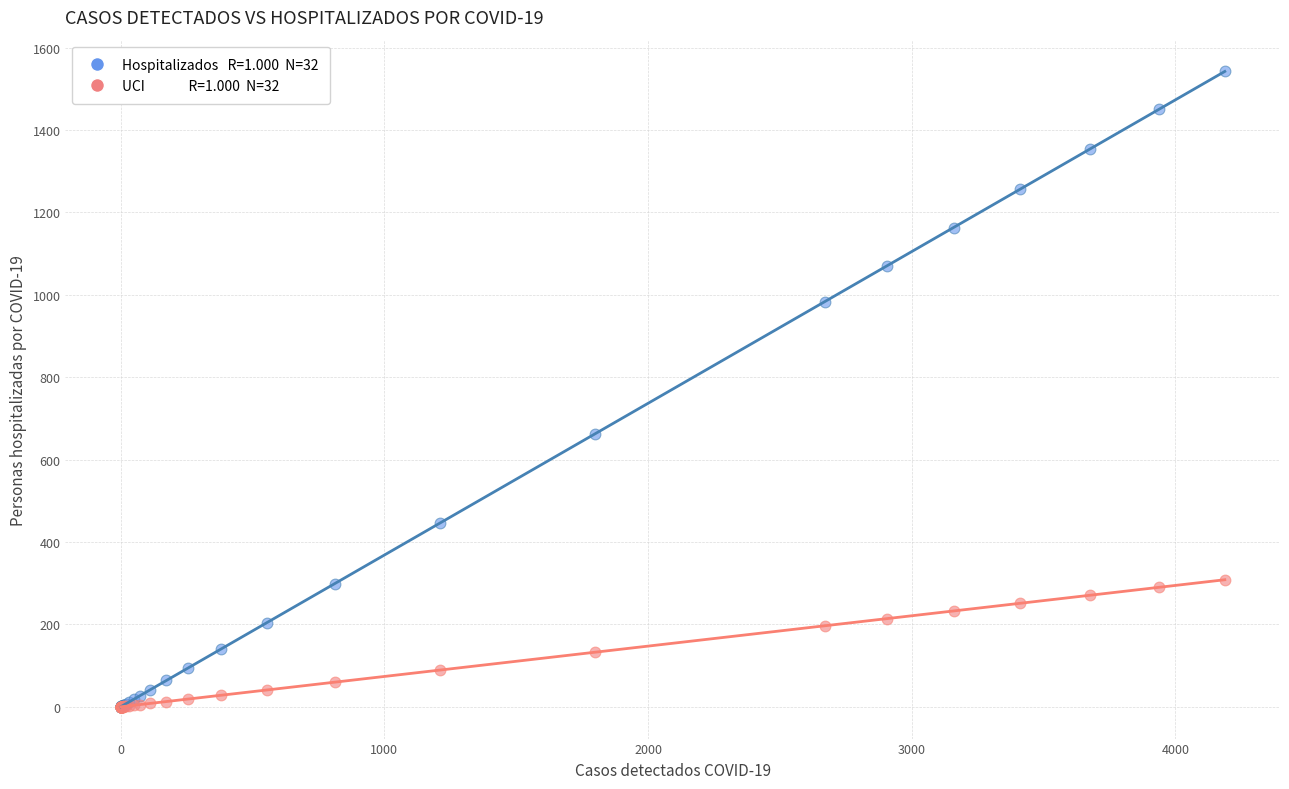

Across all series, what Y value is closest to 771?

663.1